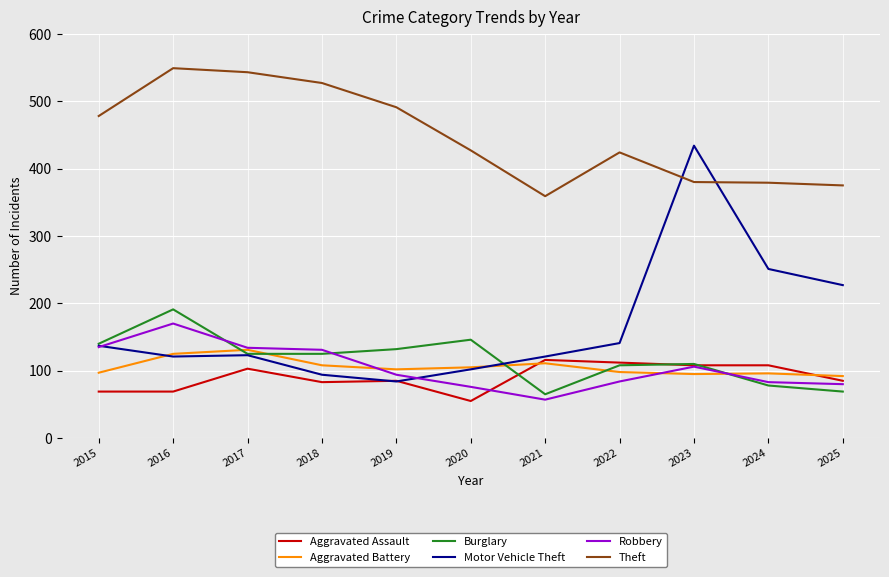

True or false: Robbery and Theft cross at least once.

False